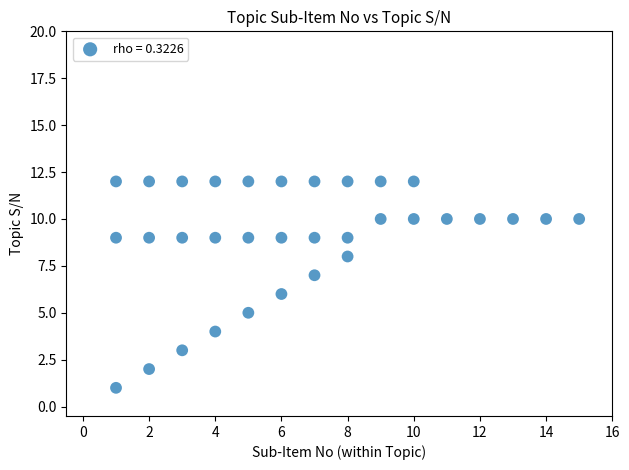

What is the range of X values (max minus min)?

14